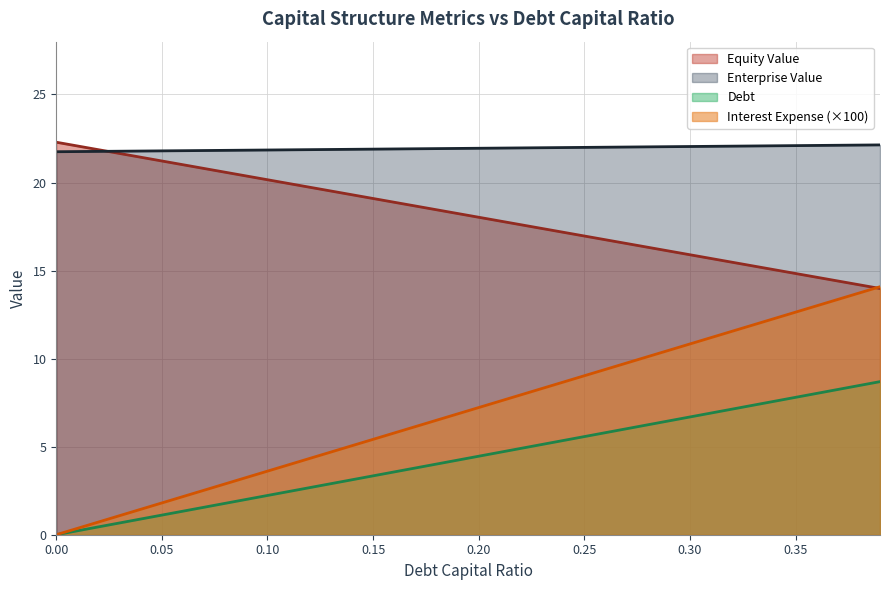

Does the chart display data point markers on the line(s)?

No